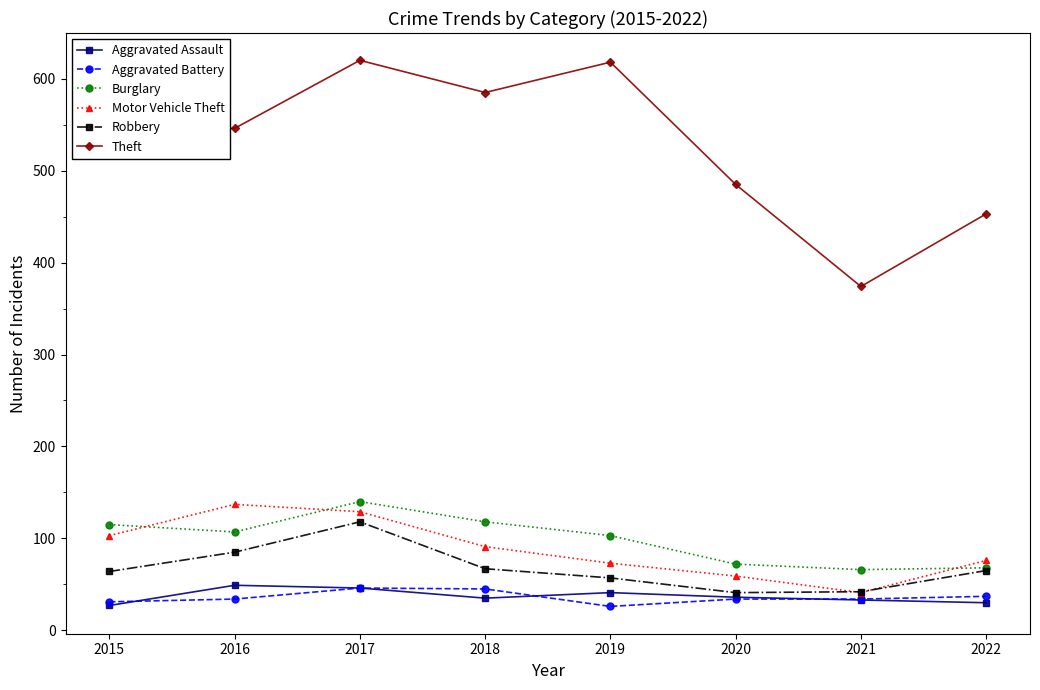

What are all the series names shown in the legend?

Aggravated Assault, Aggravated Battery, Burglary, Motor Vehicle Theft, Robbery, Theft